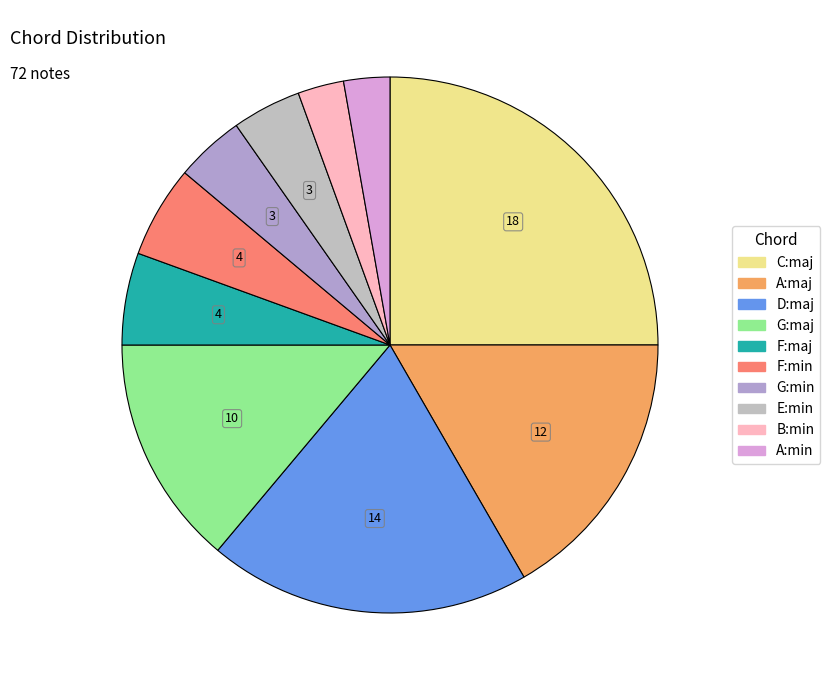

How many segments does this pie chart have?

10